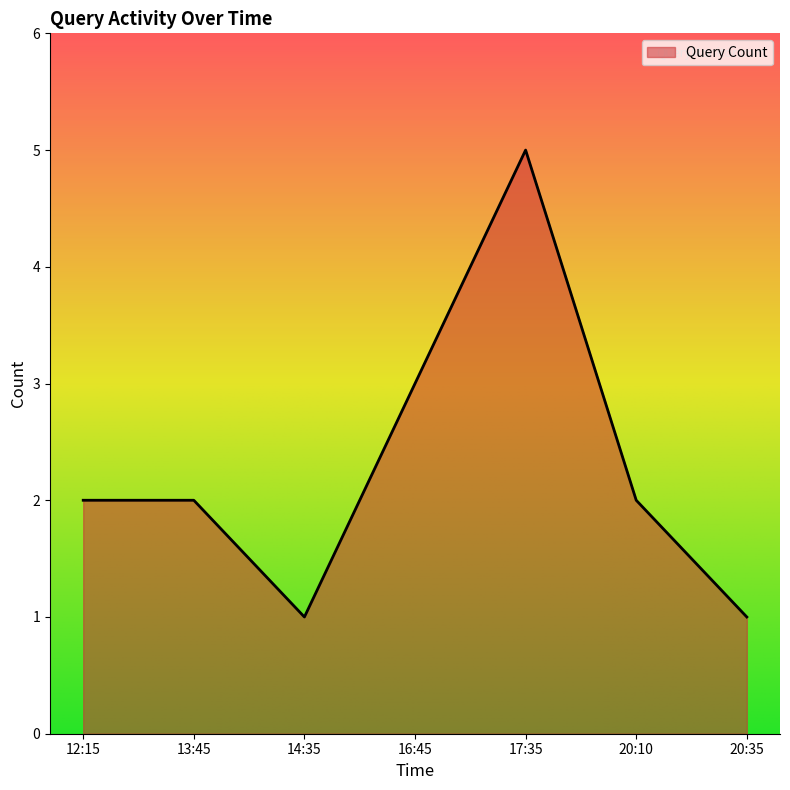

How many series are shown in this chart?

1